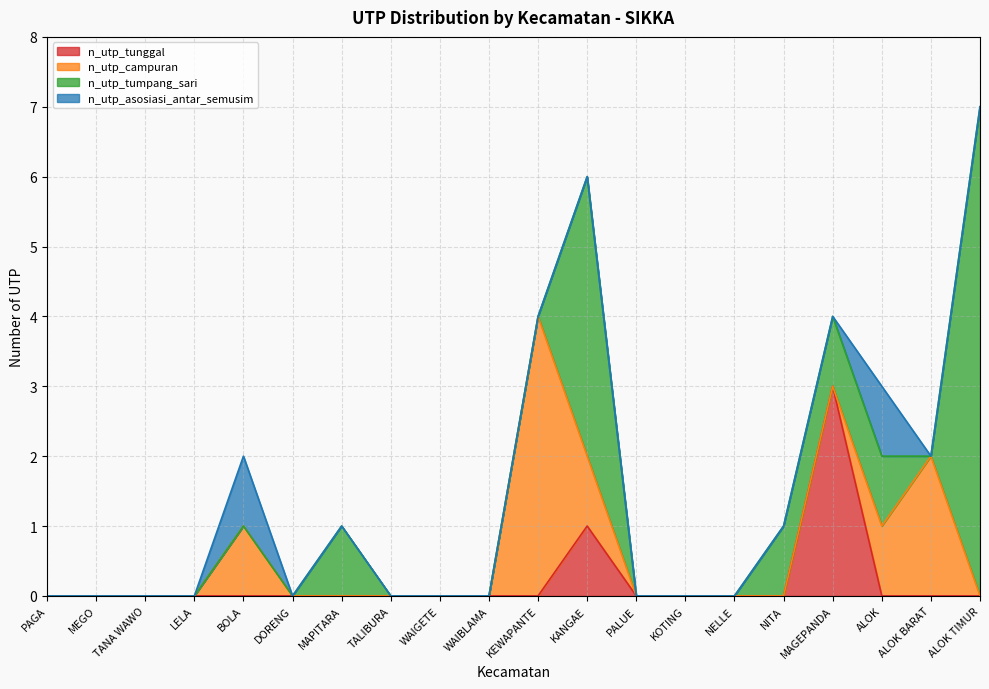

Reading left to right, what are all the values shown in this chart?

n_utp_tunggal: PAGA=0	MEGO=0	TANA WAWO=0	LELA=0	BOLA=0	DORENG=0	MAPITARA=0	TALIBURA=0	WAIGETE=0	WAIBLAMA=0	KEWAPANTE=0	KANGAE=1	PALUE=0	KOTING=0	NELLE=0	NITA=0	MAGEPANDA=3	ALOK=0	ALOK BARAT=0	ALOK TIMUR=0
n_utp_campuran: PAGA=0	MEGO=0	TANA WAWO=0	LELA=0	BOLA=1	DORENG=0	MAPITARA=0	TALIBURA=0	WAIGETE=0	WAIBLAMA=0	KEWAPANTE=4	KANGAE=1	PALUE=0	KOTING=0	NELLE=0	NITA=0	MAGEPANDA=0	ALOK=1	ALOK BARAT=2	ALOK TIMUR=0
n_utp_tumpang_sari: PAGA=0	MEGO=0	TANA WAWO=0	LELA=0	BOLA=0	DORENG=0	MAPITARA=1	TALIBURA=0	WAIGETE=0	WAIBLAMA=0	KEWAPANTE=0	KANGAE=4	PALUE=0	KOTING=0	NELLE=0	NITA=1	MAGEPANDA=1	ALOK=1	ALOK BARAT=0	ALOK TIMUR=7
n_utp_asosiasi_antar_semusim: PAGA=0	MEGO=0	TANA WAWO=0	LELA=0	BOLA=1	DORENG=0	MAPITARA=0	TALIBURA=0	WAIGETE=0	WAIBLAMA=0	KEWAPANTE=0	KANGAE=0	PALUE=0	KOTING=0	NELLE=0	NITA=0	MAGEPANDA=0	ALOK=1	ALOK BARAT=0	ALOK TIMUR=0